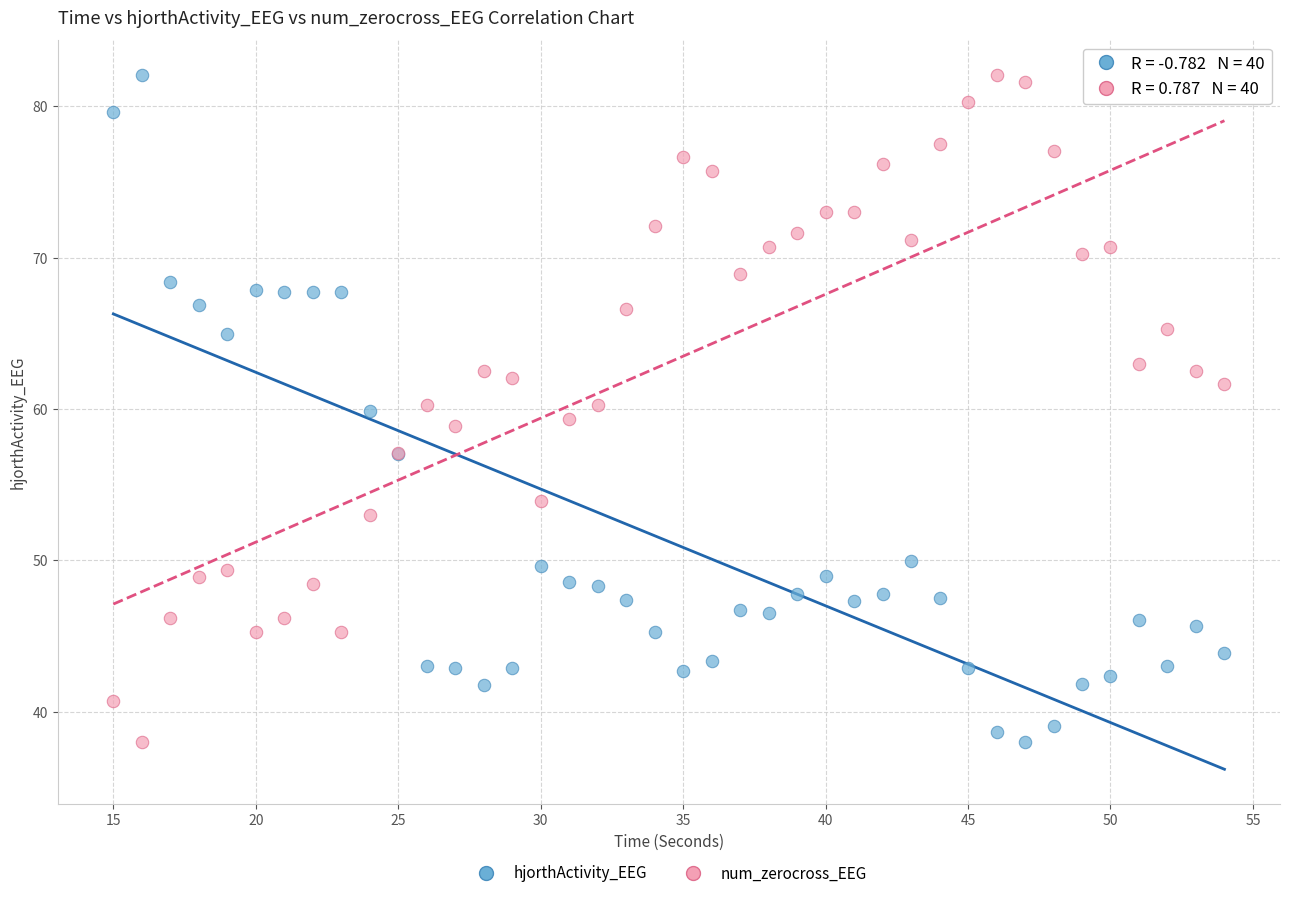

What is the X range (max minus min) for the scatter plot?

39.0